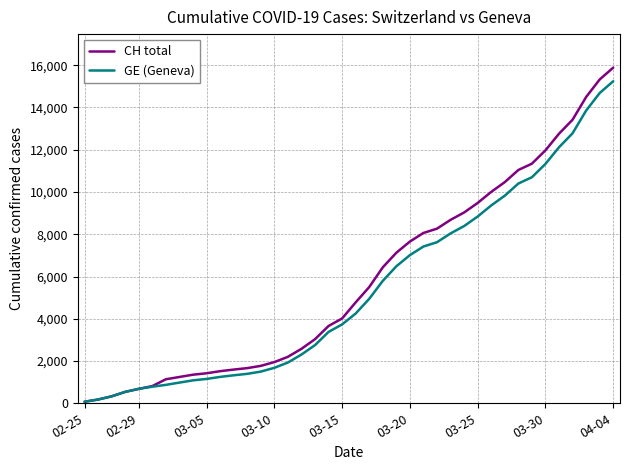

What is the highest value of the CH total series?

15884